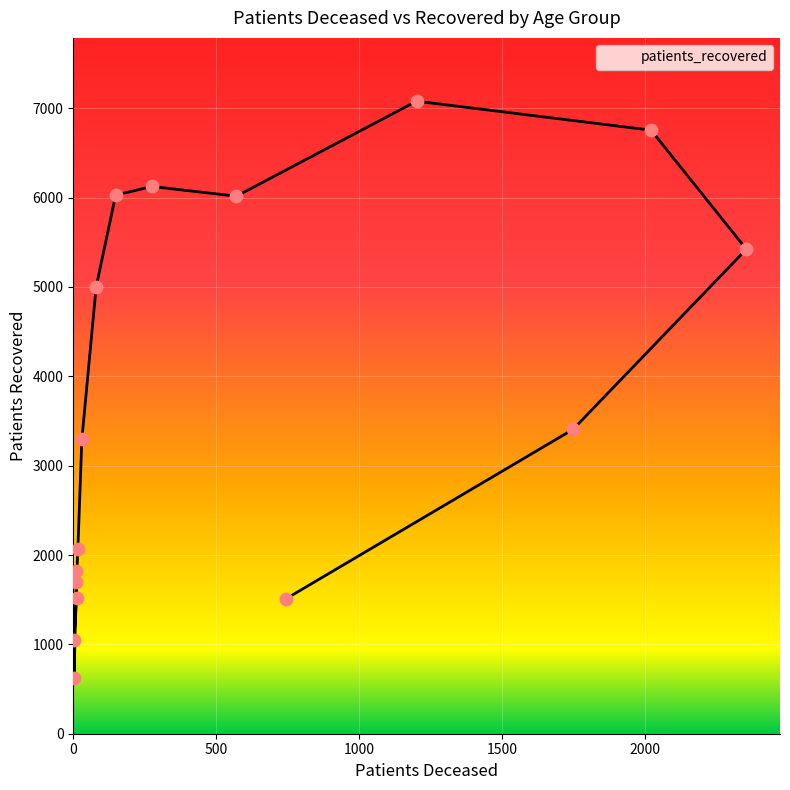

Approximately how many times larger is the value at 80 - 84 compared to 65 - 69?

0.9